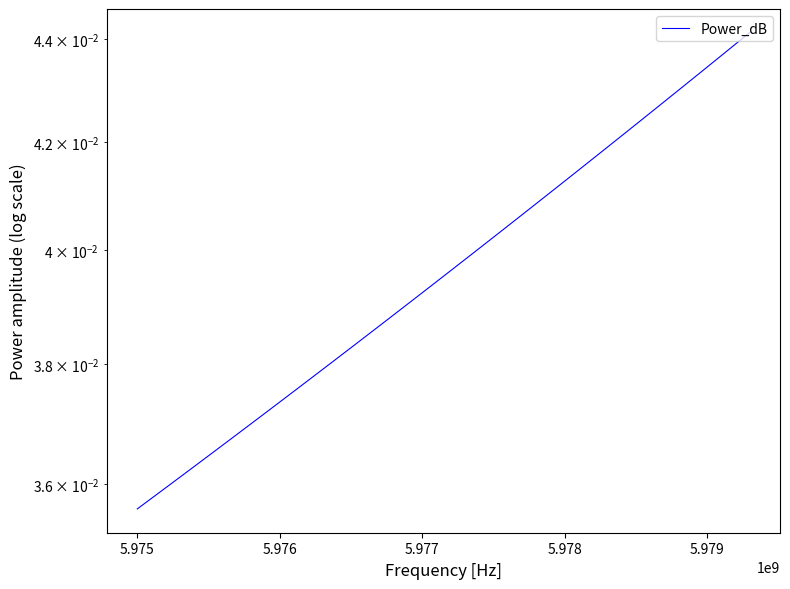

How many lines are shown in the chart?

1